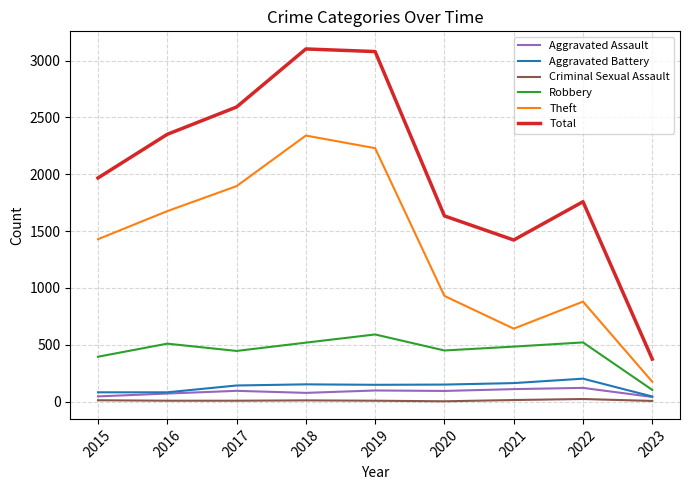

Is the value of Theft at 2020 greater than the value of Total at 2016?

No